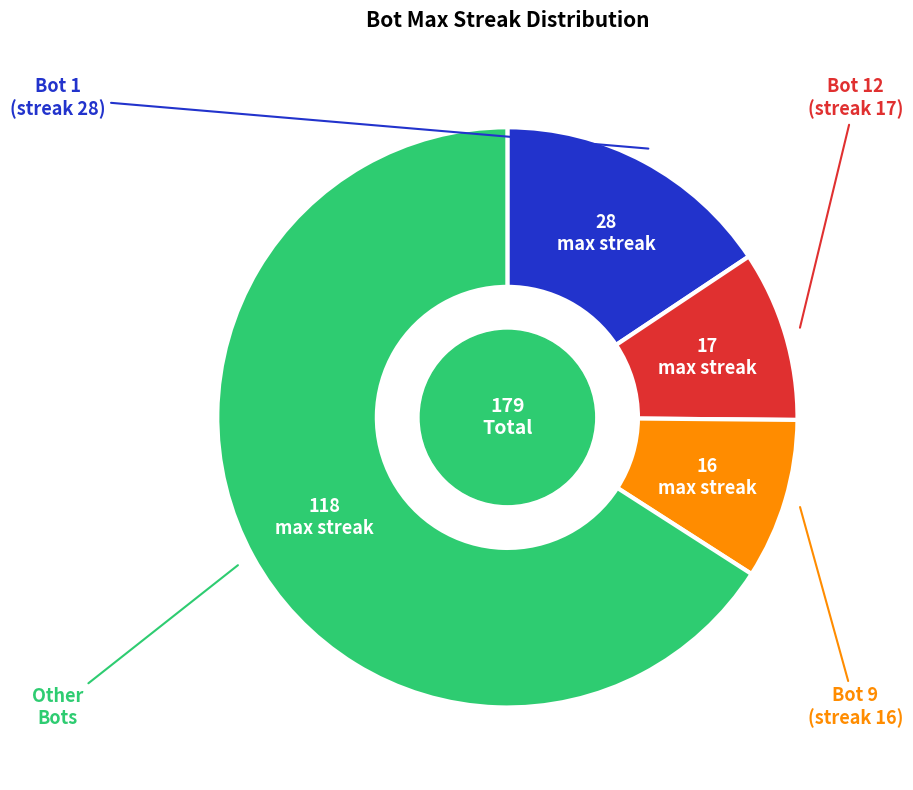

Does any single category account for the majority?

Yes